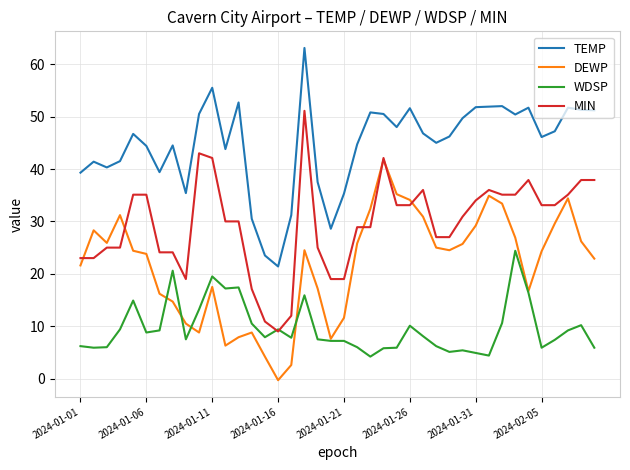

Rank the series by their average value, from highest to lowest.

TEMP, MIN, DEWP, WDSP